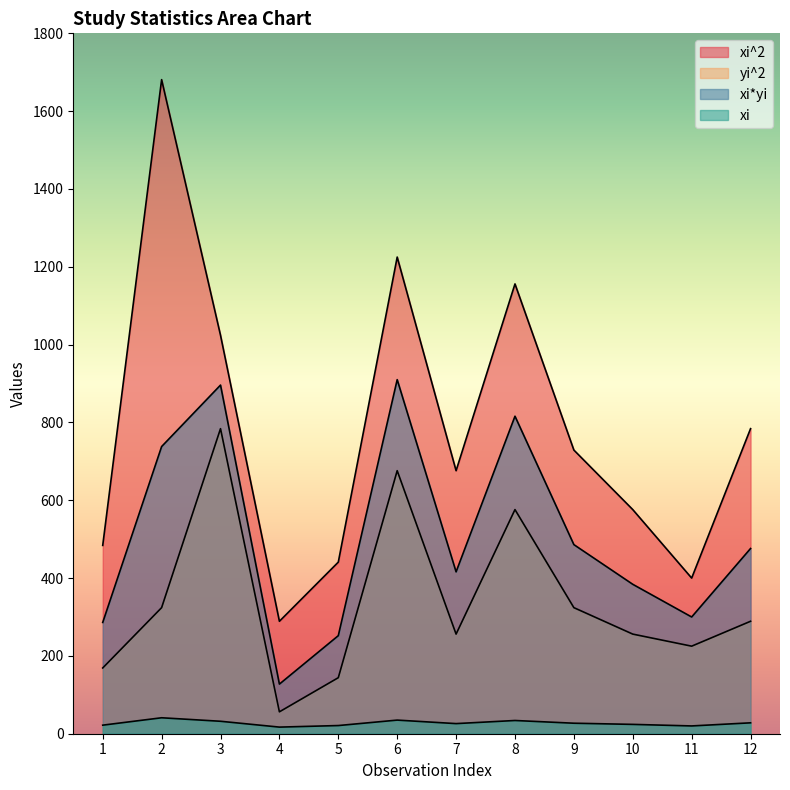

Where does the yi^2 series first go above 289?

2